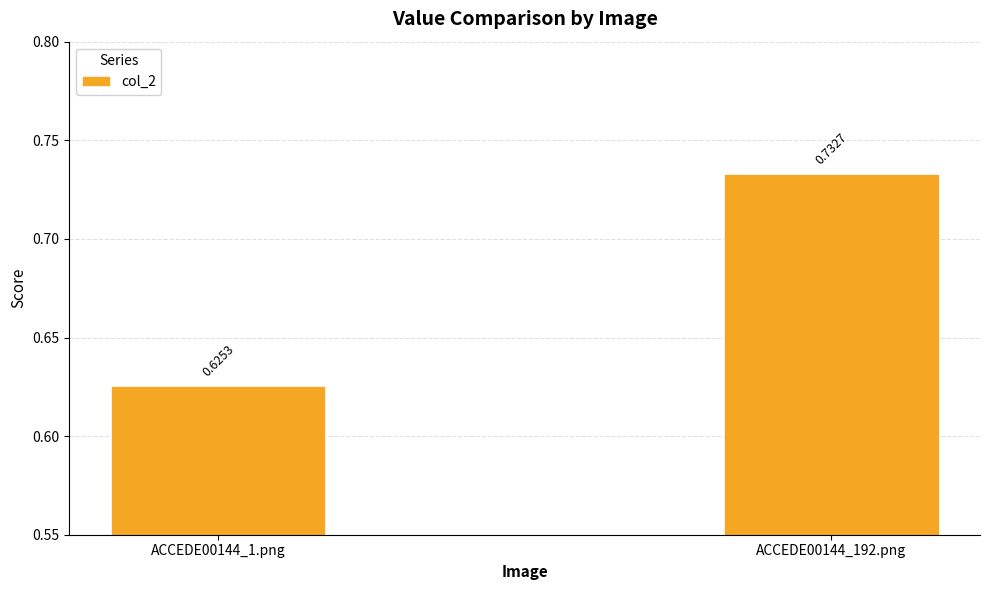

What is the sum of all values?

1.4